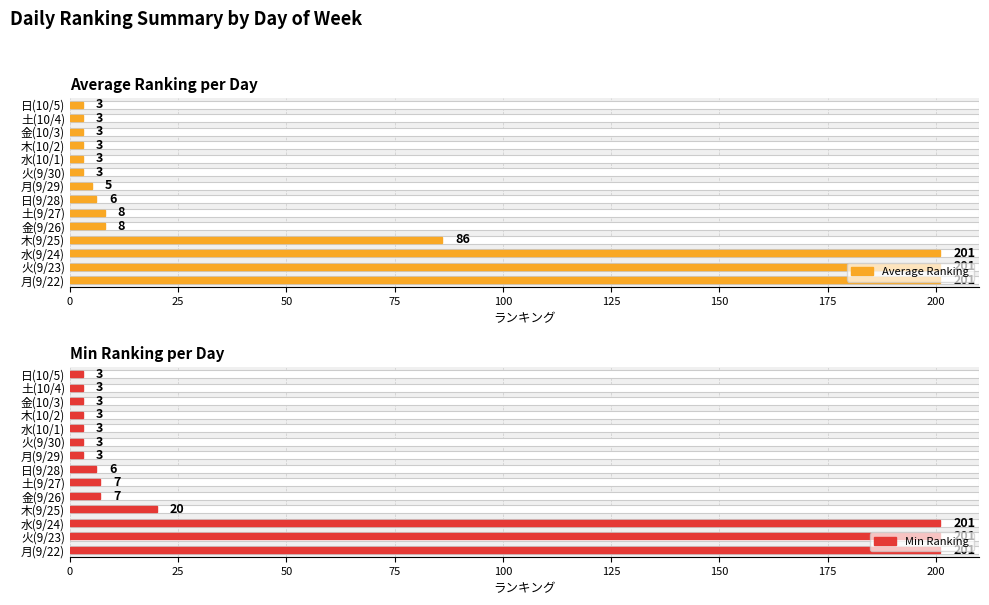

Does the chart contain any negative values?

No